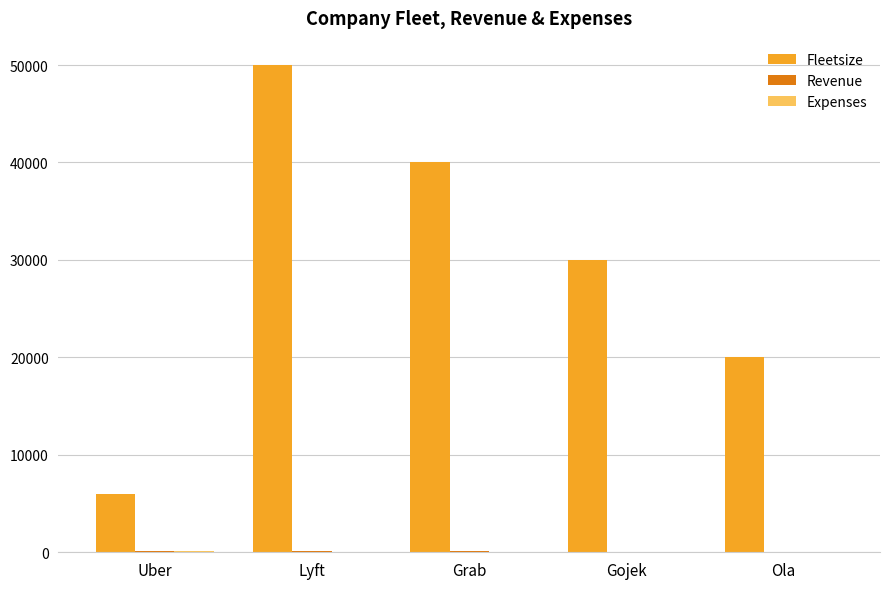

The value of Fleetsize at Ola is 20000. True or false?

True